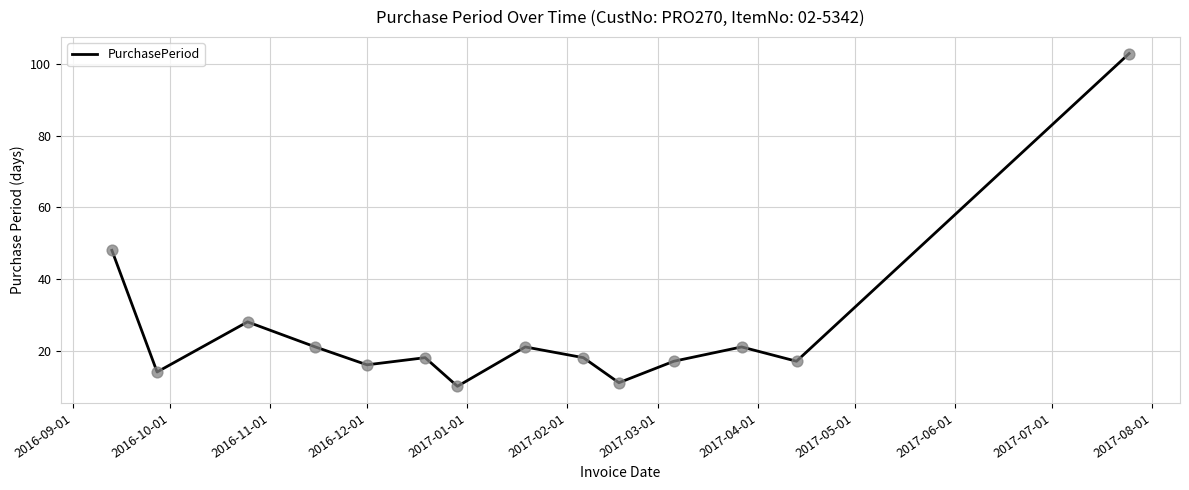

What is the minimum value shown in the chart?

10